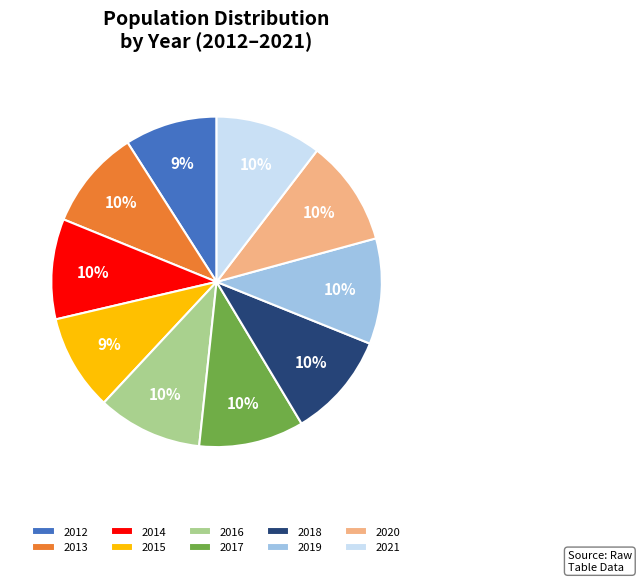

Is the sum of 2017 and 2012 greater than half?

No